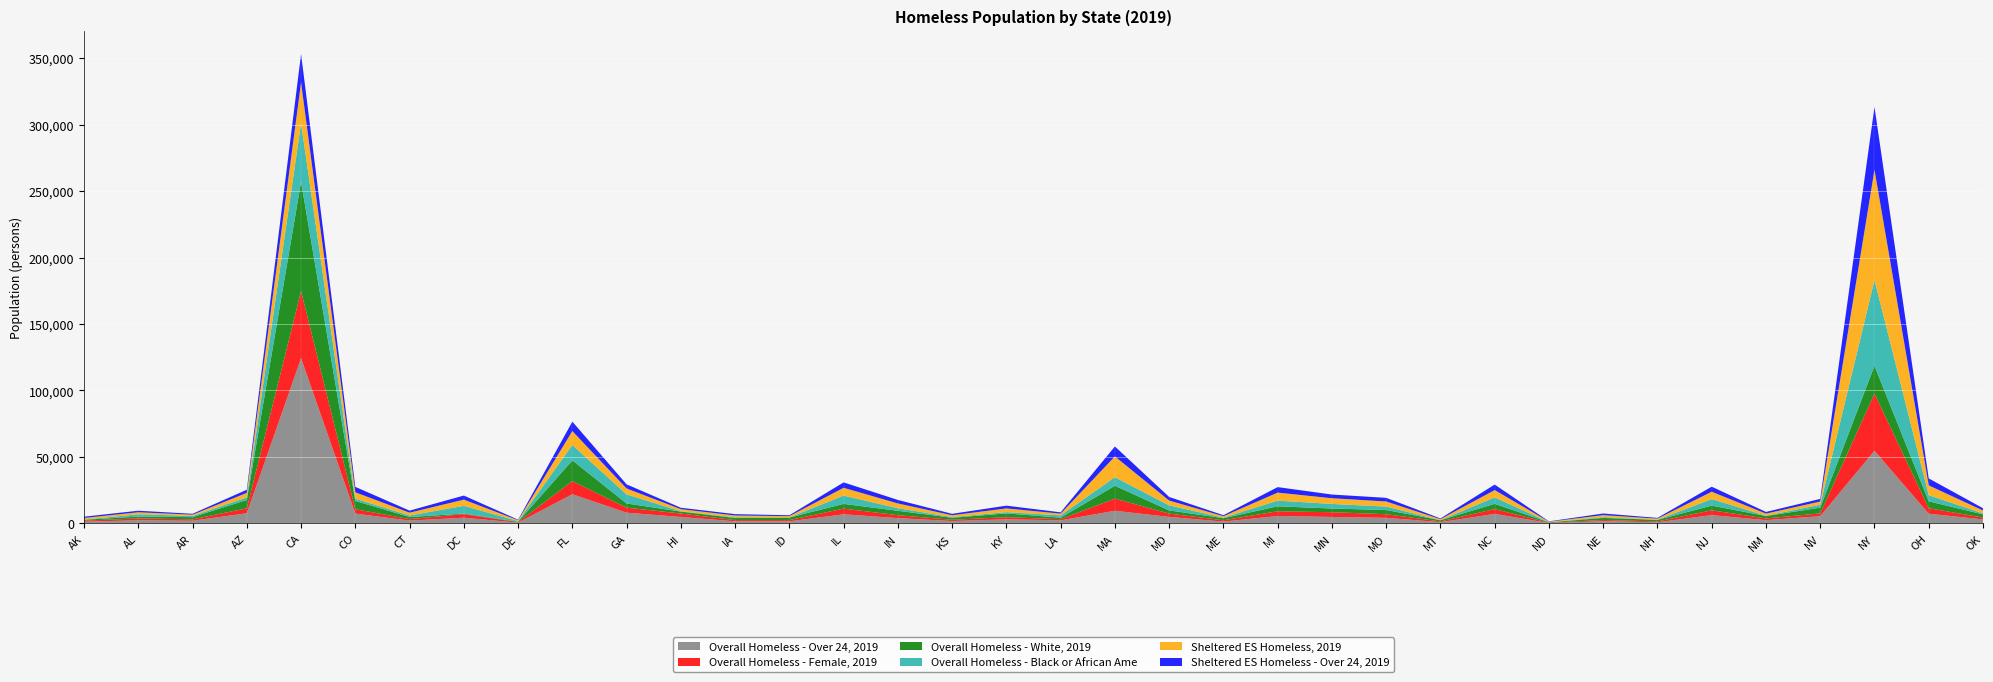

Reading left to right, what are all the values shown in this chart?

Overall Homeless - Over 24, 2019: 1368	2433	2097	7697	124300	7476	2173	4369	618	22000	8122	4912	1633	1622	6918	4052	1848	3142	2384	9574	4948	1418	5632	4920	4275	996	7229	356	1757	927	6317	2509	5488	54662	7357	3068
Overall Homeless - Female, 2019: 761	1383	1022	3683	50467	3238	1133	2649	373	9884	3765	2591	917	920	4241	2205	932	1584	867	9118	2490	995	3532	3554	2696	555	3576	178	866	626	3579	1278	2095	42980	4131	1351
Overall Homeless - White, 2019: 667	1380	1651	6316	82164	6251	1561	413	372	15580	3175	1445	1531	1903	3579	3289	1518	2867	1137	9679	2385	1581	3740	2785	3164	905	3992	322	1580	1172	3545	1842	4297	20931	5180	2428
Overall Homeless - Black or African Ame: 164	1741	902	1908	44086	1678	1150	5829	478	11575	6804	237	566	73	6218	1932	526	959	1706	6436	3778	375	4286	3453	2568	36	4832	90	546	100	4913	192	2210	64450	4606	752
Sheltered ES Homeless, 2019: 1218	1503	950	3437	30723	4818	2116	4679	606	10465	4463	1587	1374	999	5892	3598	1377	2778	1300	15631	3643	1105	6040	4277	3847	755	5495	391	1534	822	5534	1616	2408	82967	7382	2176
Sheltered ES Homeless - Over 24, 2019: 924	1151	688	2345	21295	4074	1534	3065	404	7076	3086	1058	1014	670	4044	2621	1062	2091	994	7471	2698	759	4116	2780	2736	547	4135	261	1241	578	3781	1249	1997	47193	5238	1700